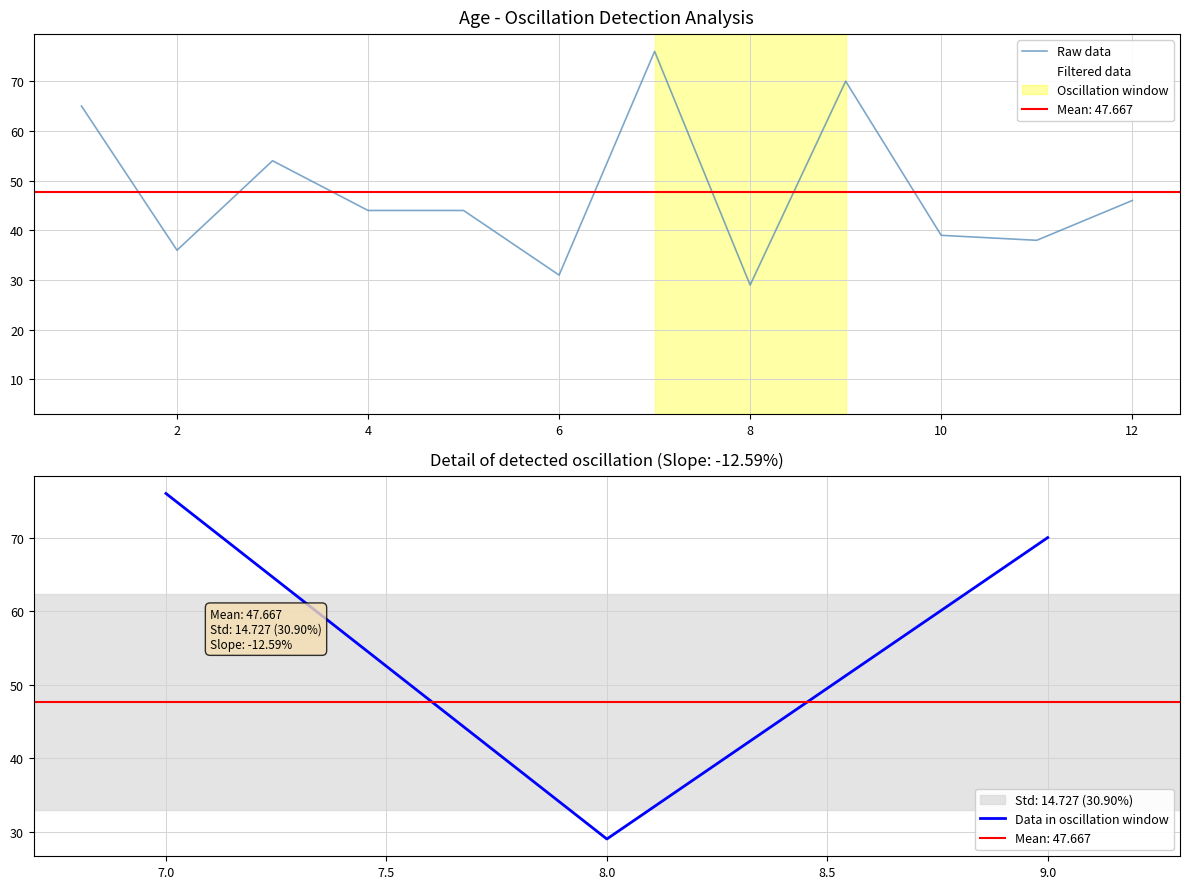

What is the change in value from 3 to 5?

-10